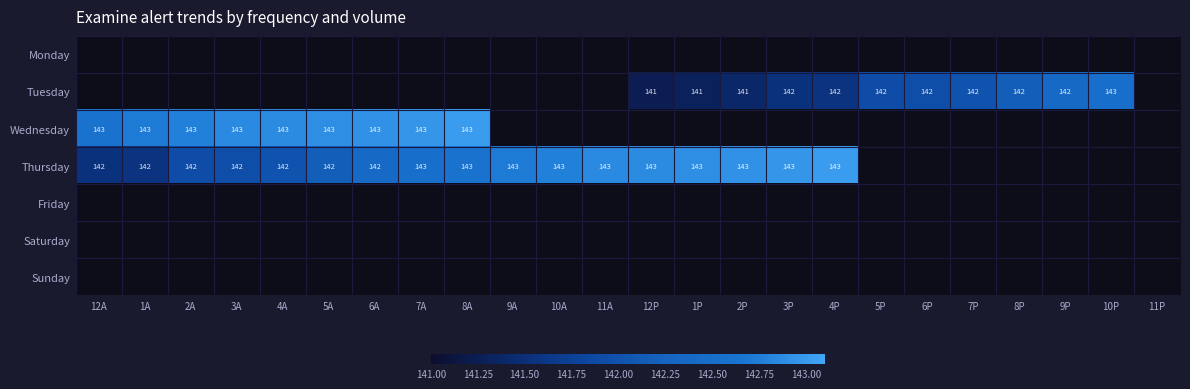

Count the number of data series in this chart.

7